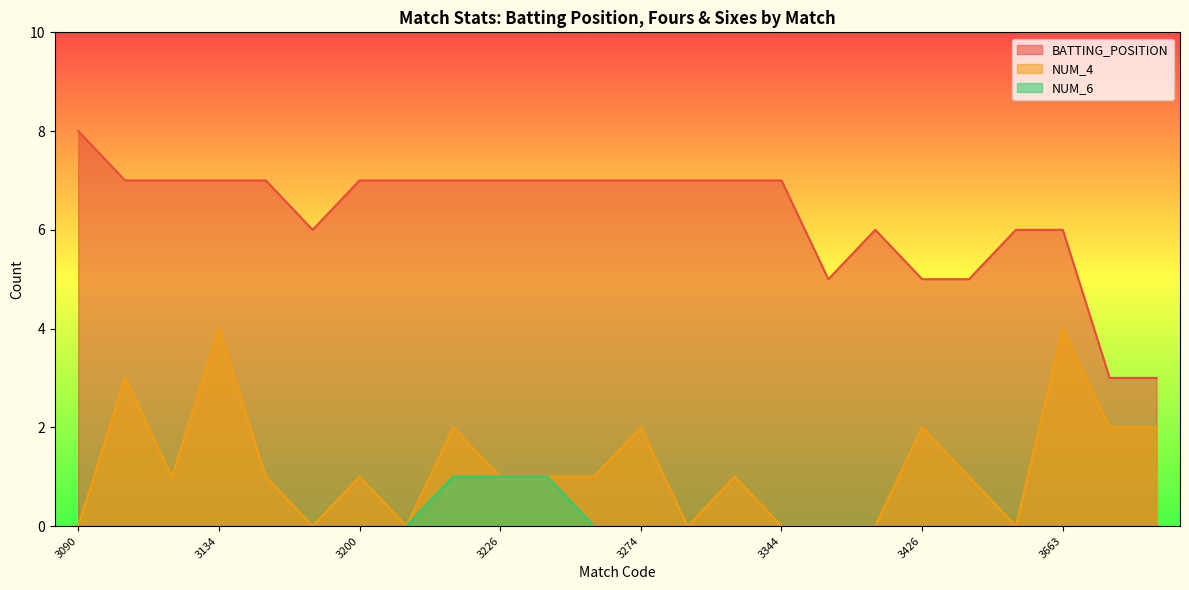

True or false: NUM_6 has more than 1 interior local peaks.

False